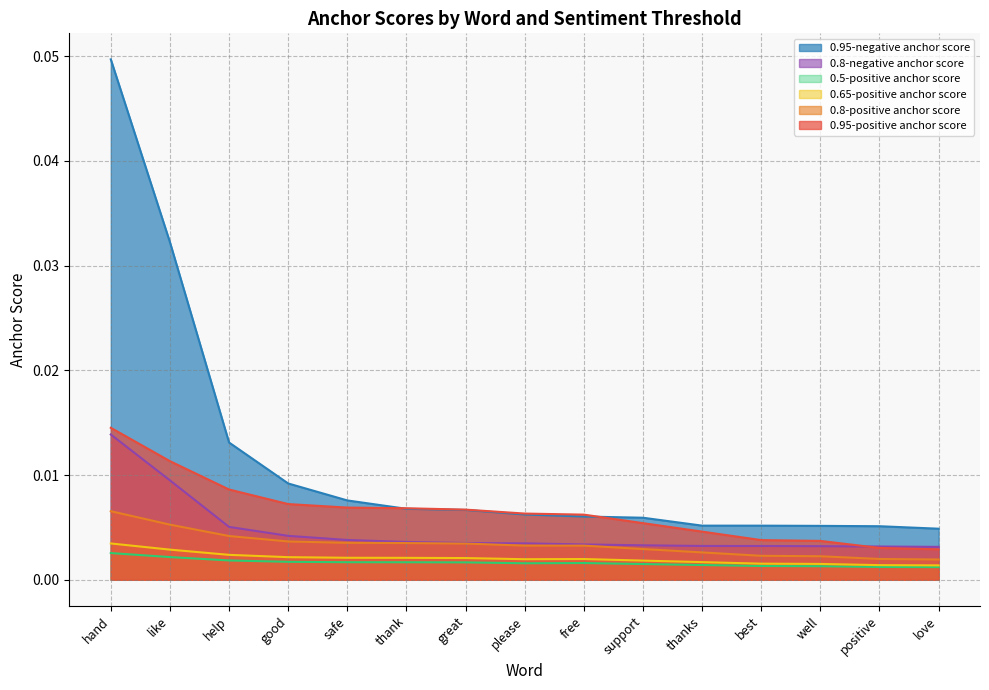

Rank the series by their maximum value, from lowest to highest.

0.5-positive anchor score, 0.65-positive anchor score, 0.8-positive anchor score, 0.8-negative anchor score, 0.95-positive anchor score, 0.95-negative anchor score